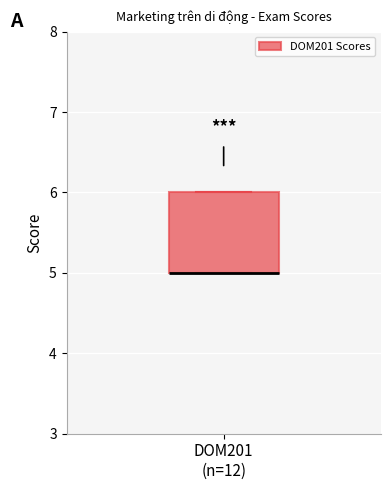

Read this box plot against the y-axis: the position of the median line, the range covered by the box, and the ends of both whiskers. The values are not printed on the chart, so give them approximately, as read against the axis.

median 5 (drawn on the box's lower edge), box 5 to 6, whiskers 5 to 6